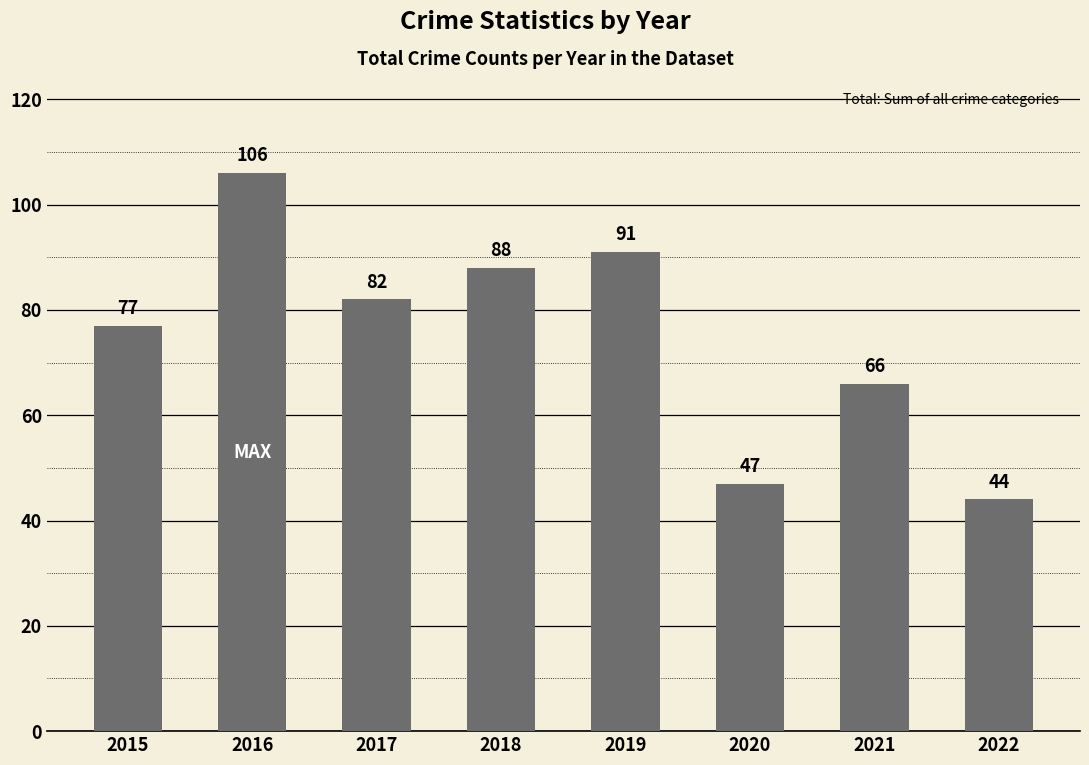

What is the sum of all values?

601